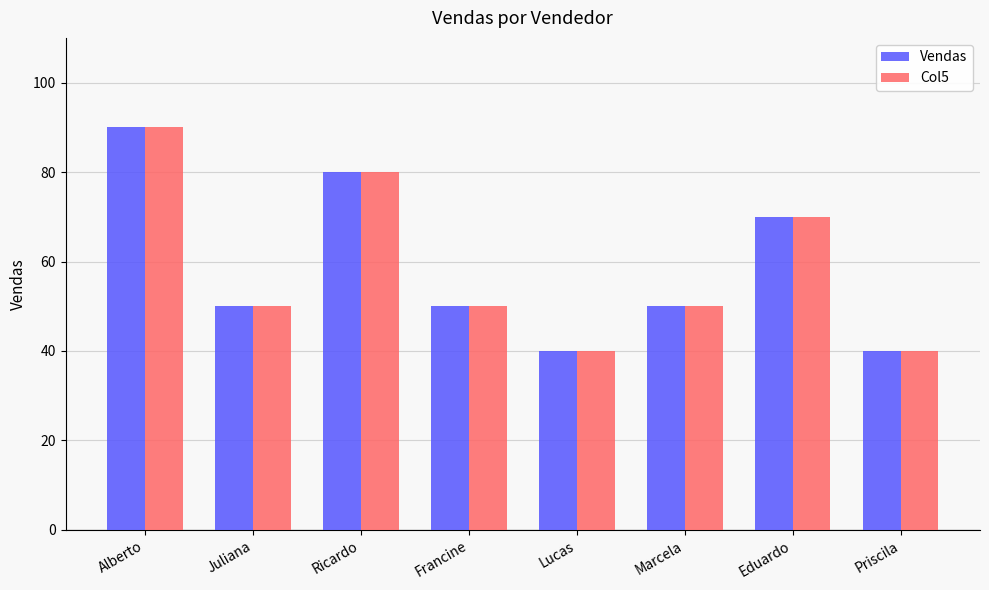

At which category is the sum across all series the highest?

Alberto